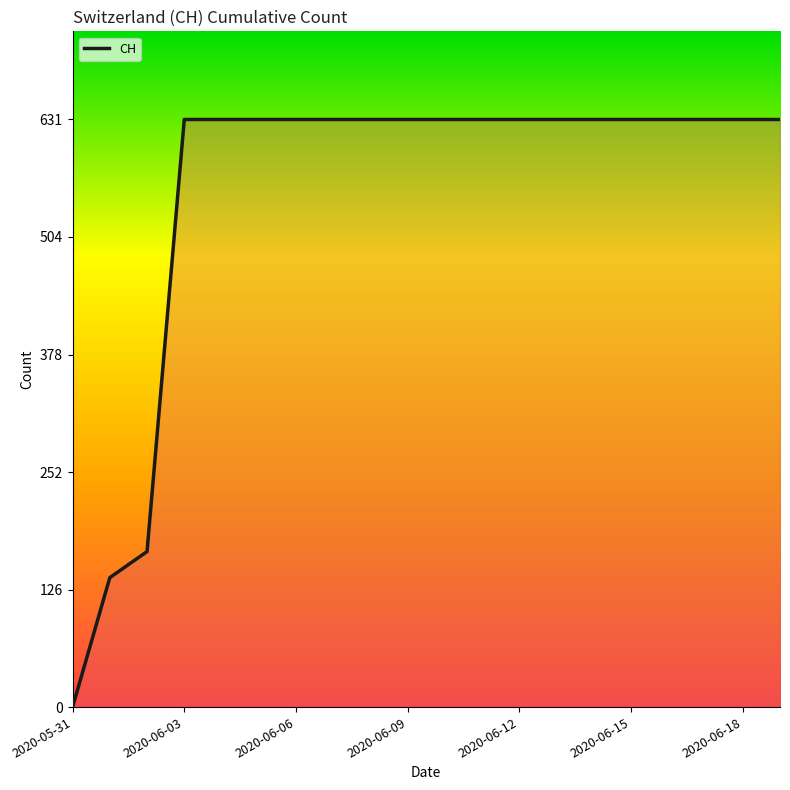

What is the greatest value displayed?

631